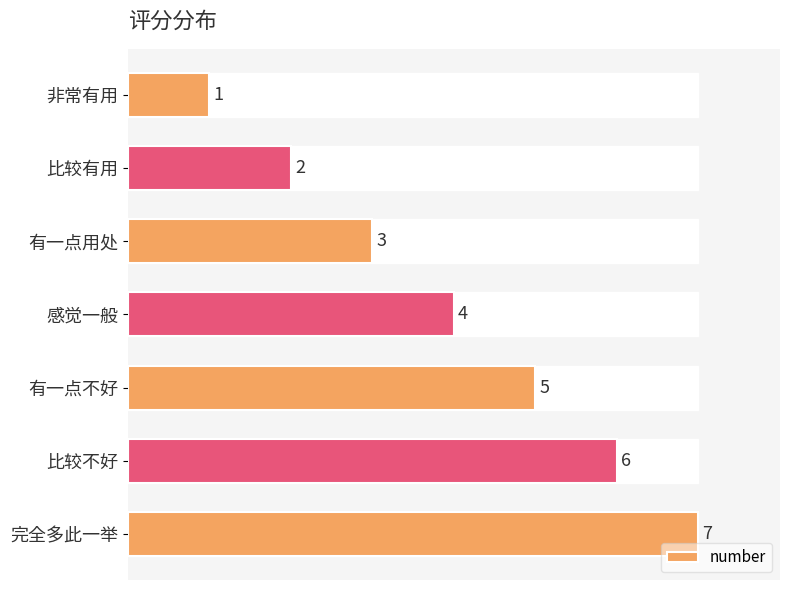

The chart shows a value of 6 at 比较不好. True or false?

True